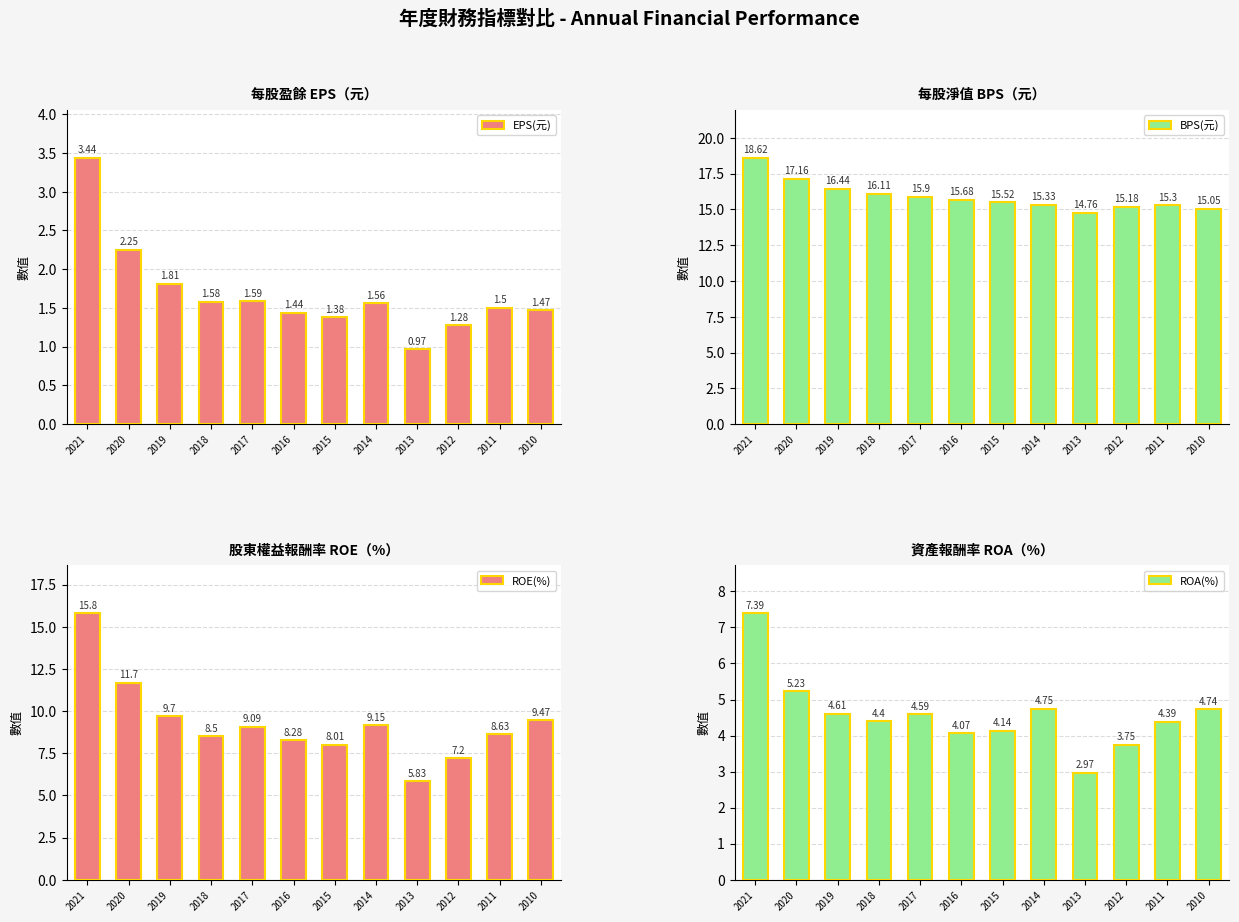

Is the value of ROA(%) at 2020 greater than the value of ROE(%) at 2019?

No